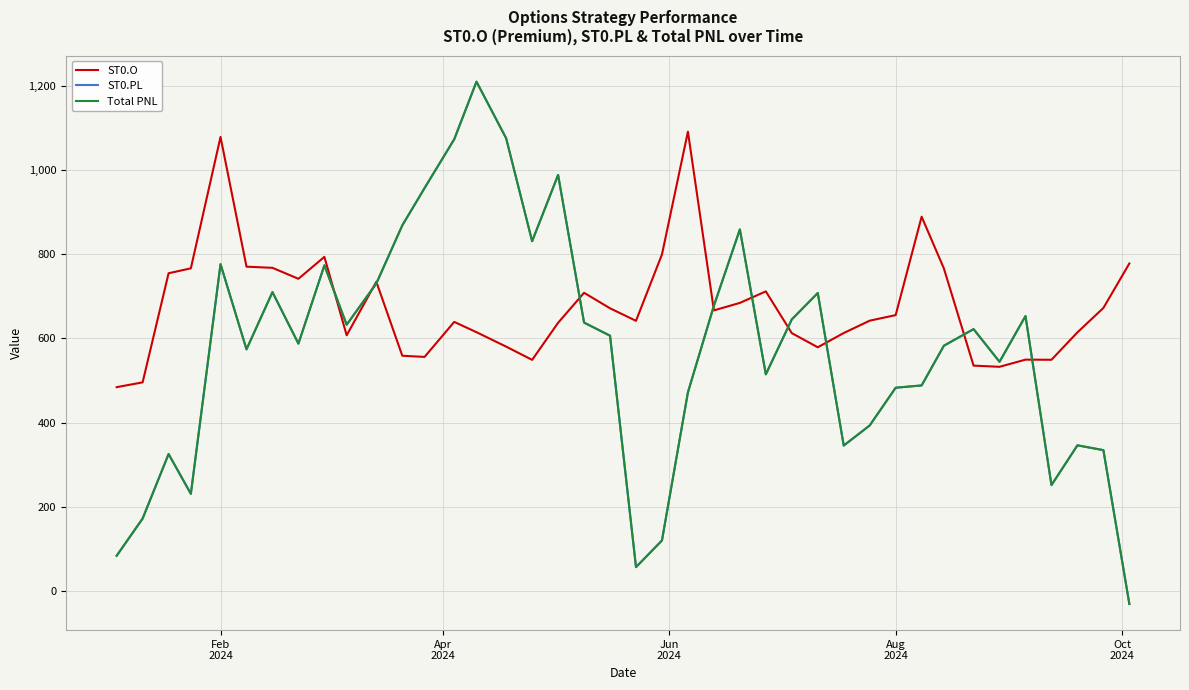

True or false: ST0.PL has more than 0 points higher than both neighbors.

True